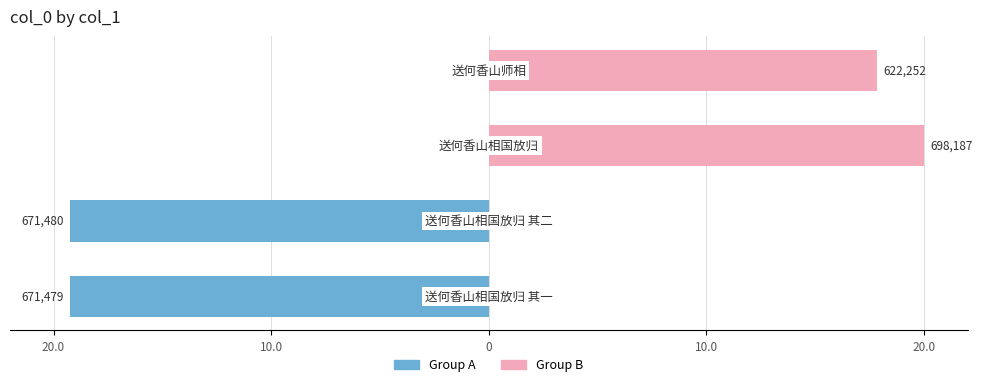

Rank the series by their maximum value, from highest to lowest.

col_0 (Group B), col_0 (Group A)